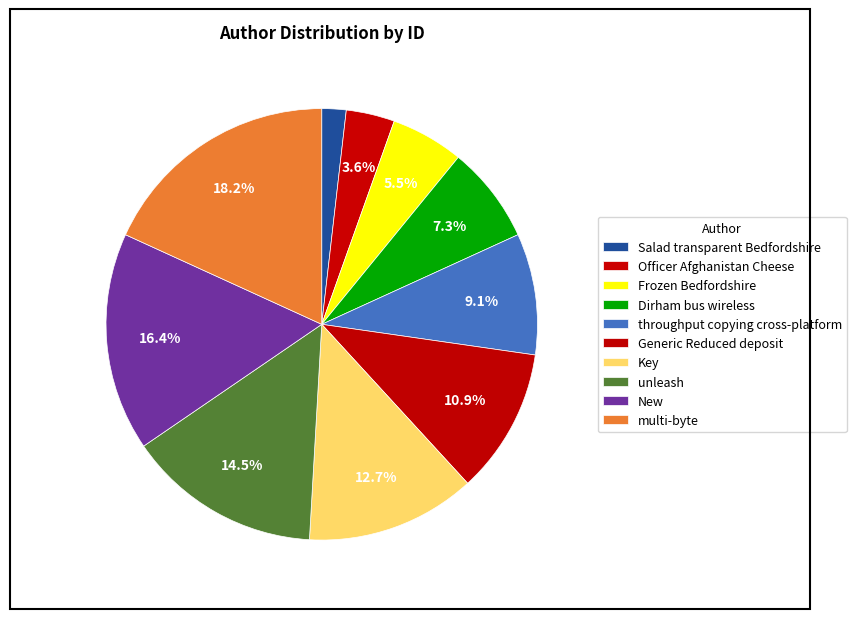

Count the number of slices in the pie.

10